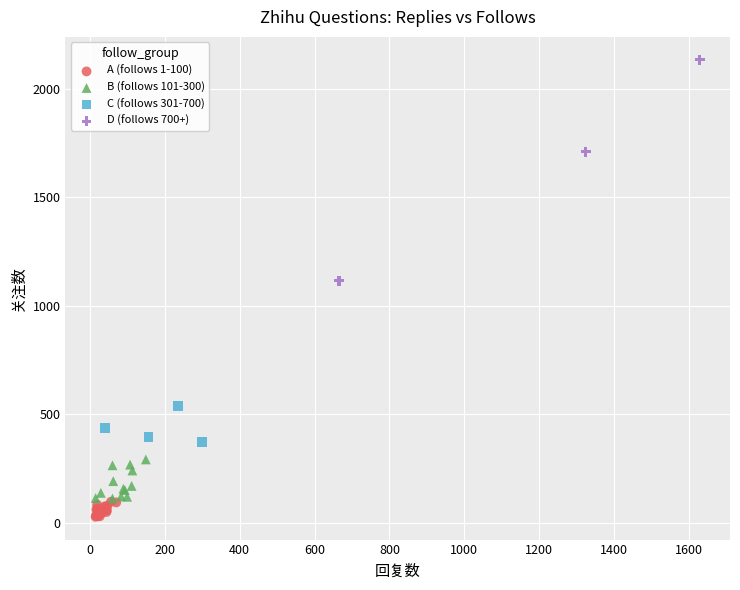

Which series has the widest spread of Y values?

D (follows 700+)